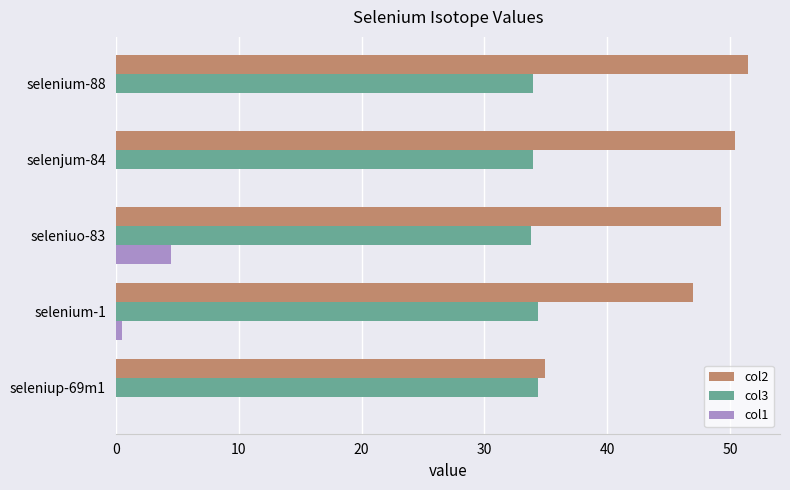

How many categories are shown in the chart?

5